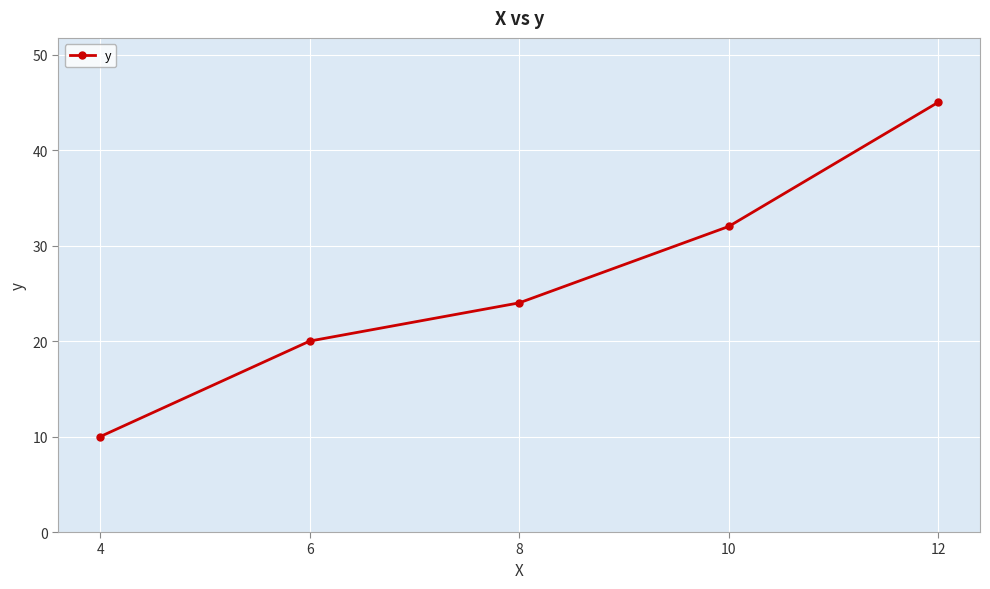

What is the sum of all values?

131